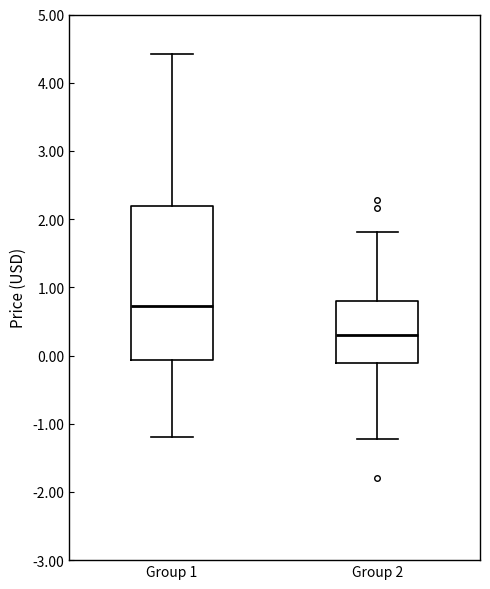

Comparing the boxes themselves (not the whiskers), which one is the tallest?

Group 1